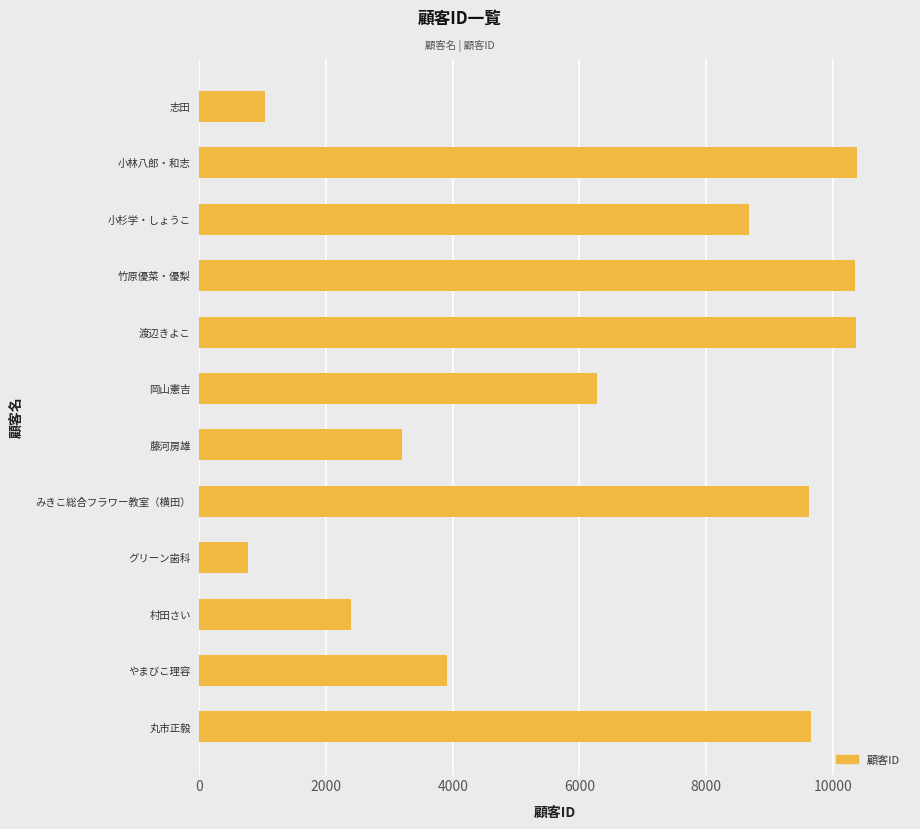

What is the average value?

6384